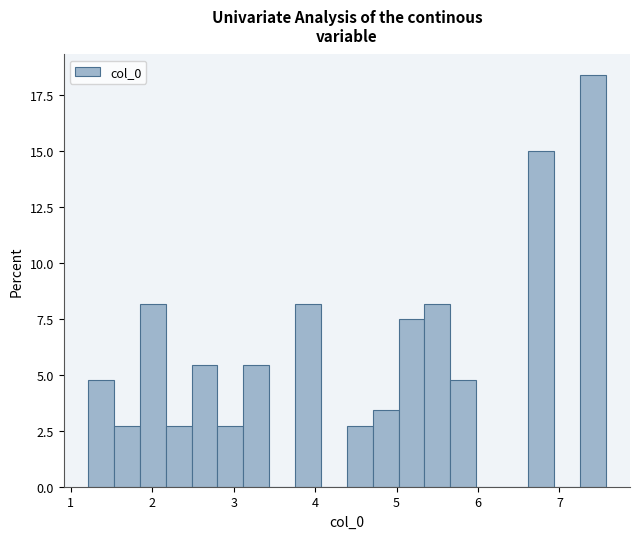

Read against the x-axis, roughly where is the centre of the tallest bar?

7.4